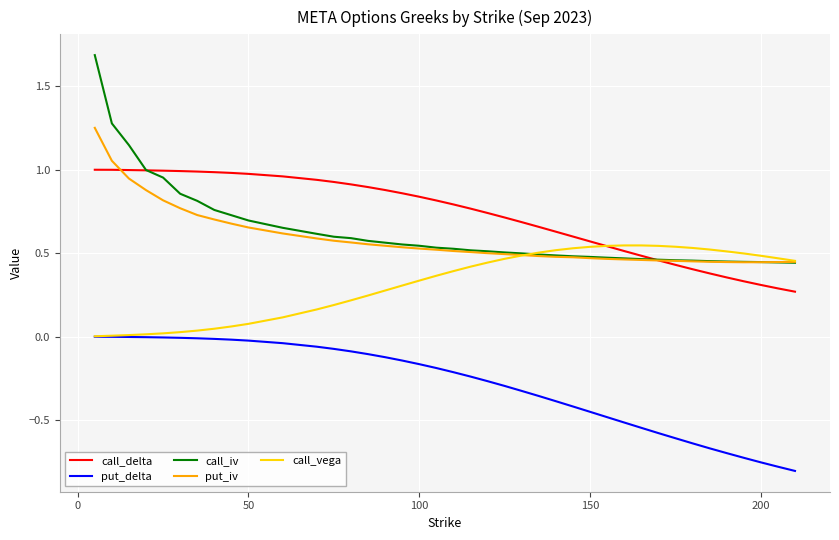

List the series in order of their peak value, highest first.

call_iv, put_iv, call_delta, call_vega, put_delta